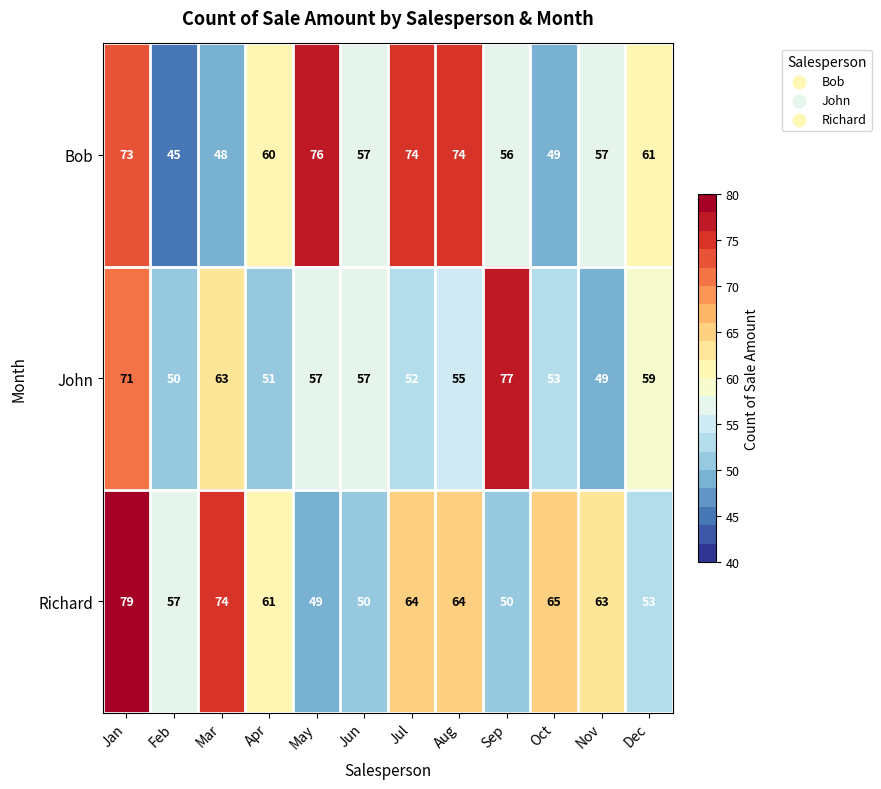

Is the value of Bob at Jun greater than the value of Richard at Aug?

No